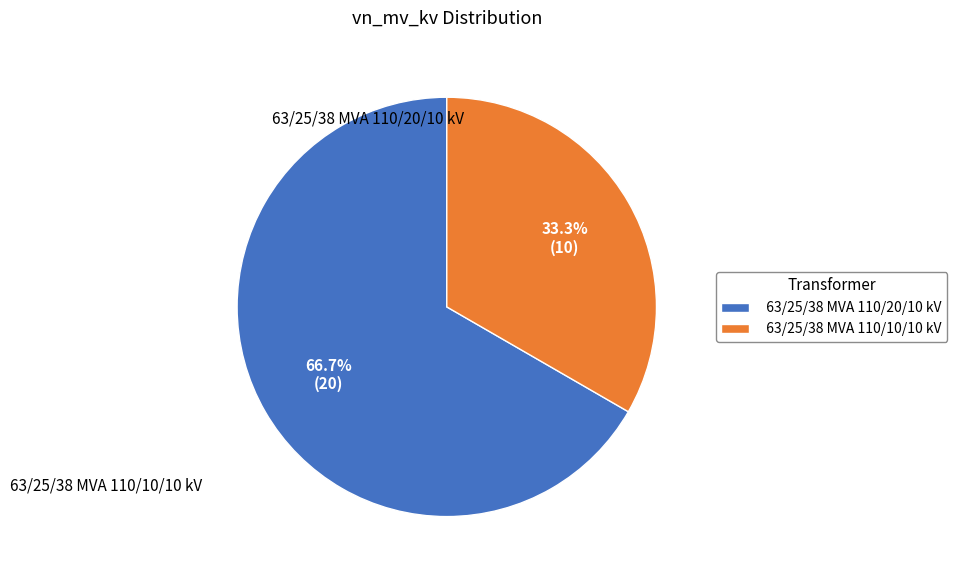

Do 63/25/38 MVA 110/20/10 kV and 63/25/38 MVA 110/10/10 kV together represent more than half of the pie?

Yes